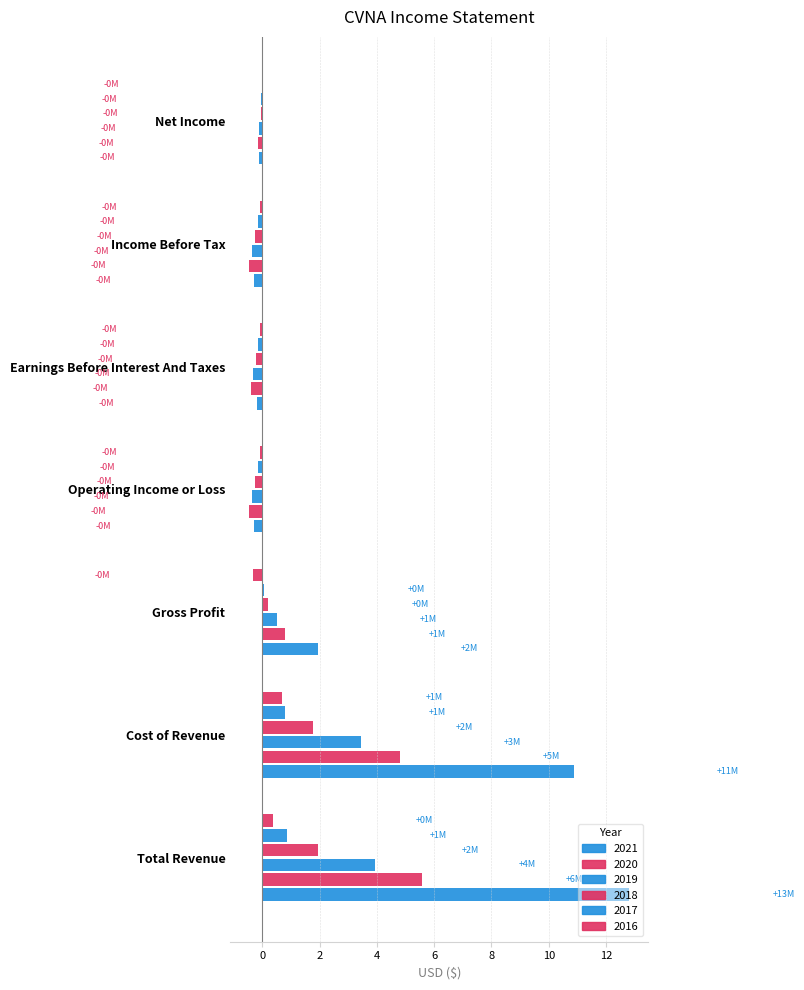

Is it true that 2016 equals 0.7 at Cost of Revenue?

True